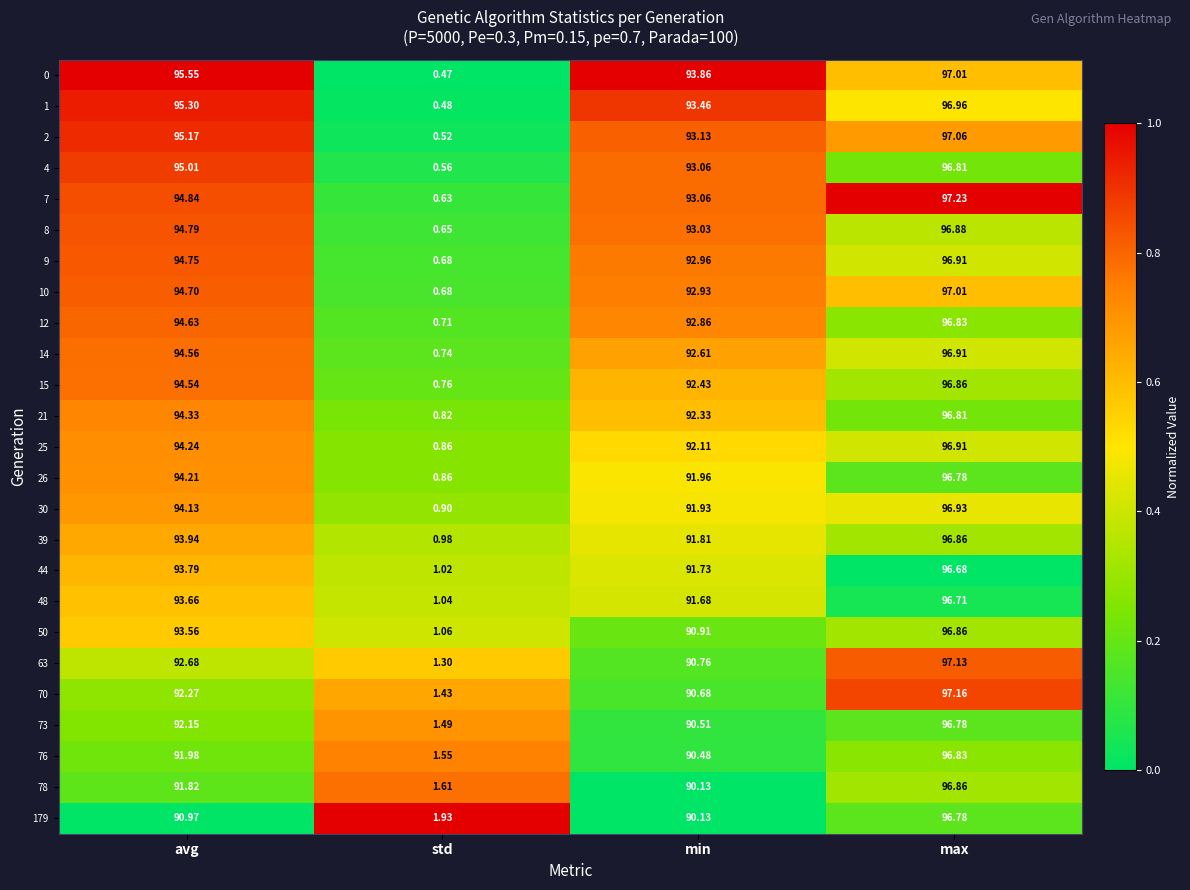

Where does the 78 series first go above 91?

avg